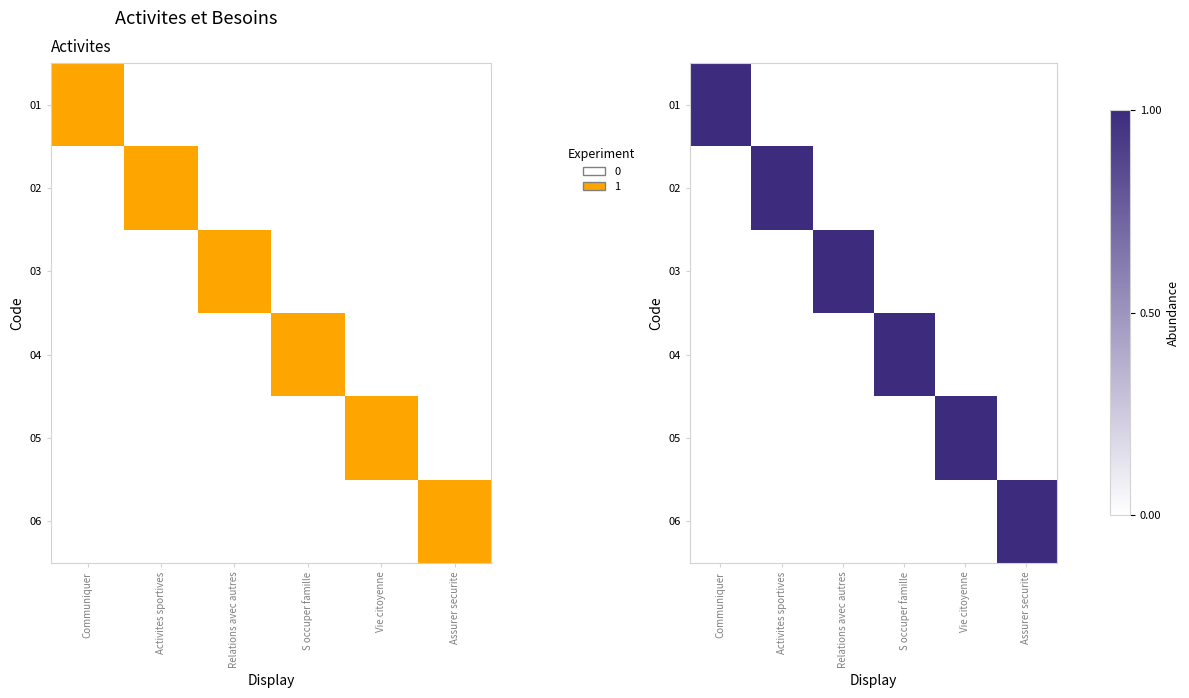

Which has a higher value, Relations avec autres or Activites sportives?

Relations avec autres